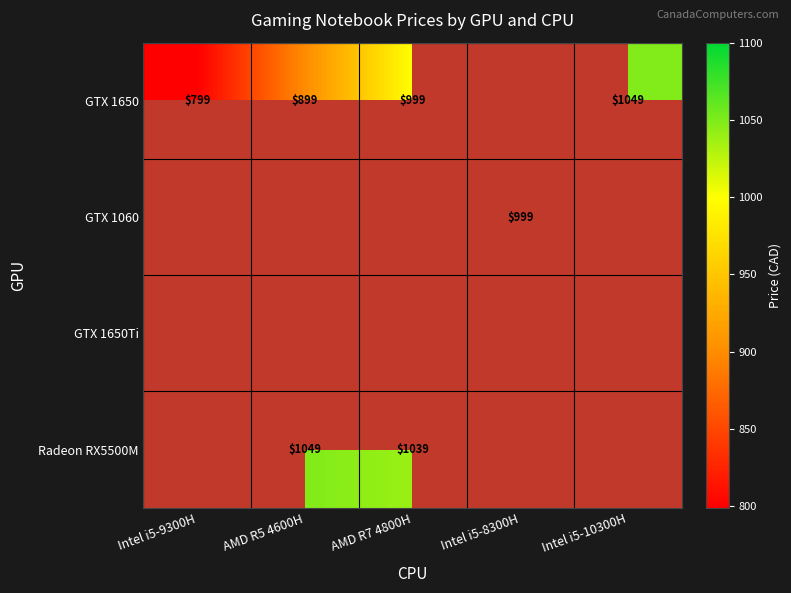

What is the spread (max minus min) of values at Intel i5-9300H?

799